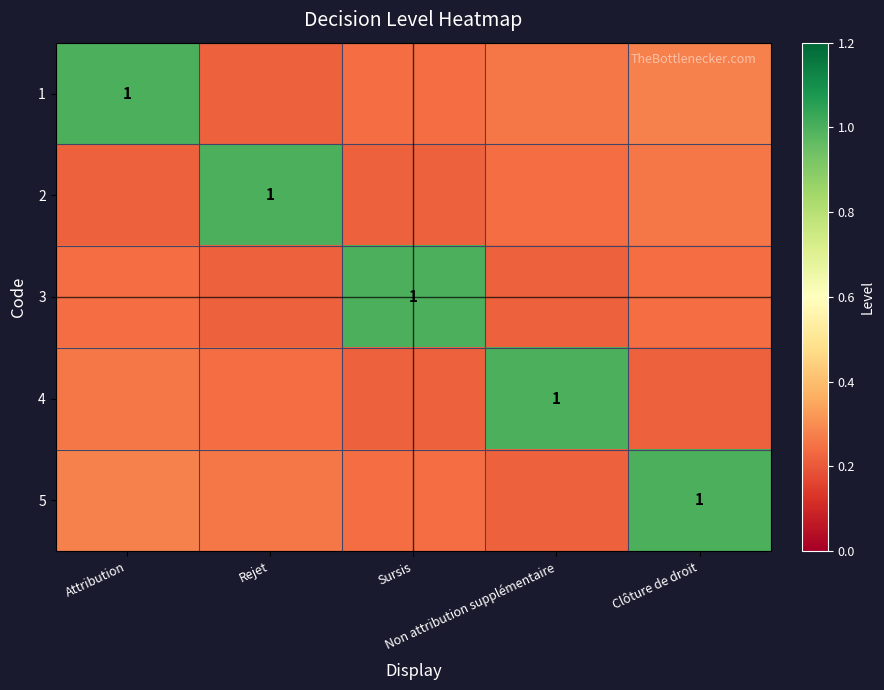

Rank the series by their maximum value, from highest to lowest.

1, 2, 3, 4, 5